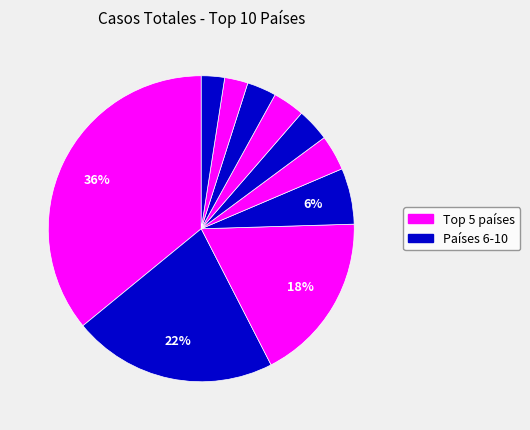

How many segments does this pie chart have?

10